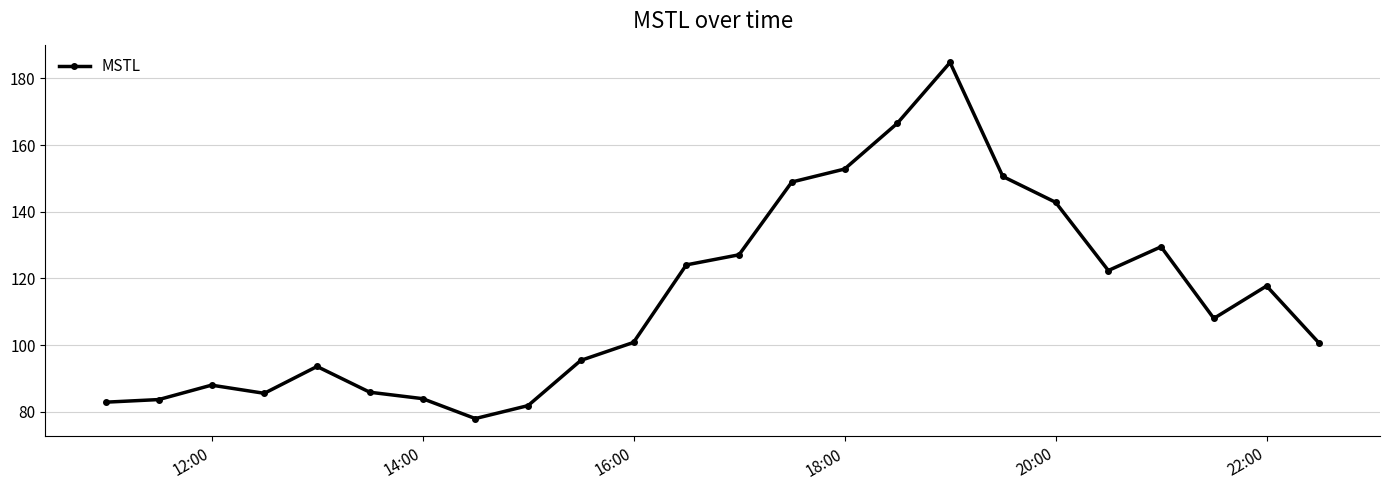

Does the chart display data point markers on the line(s)?

Yes